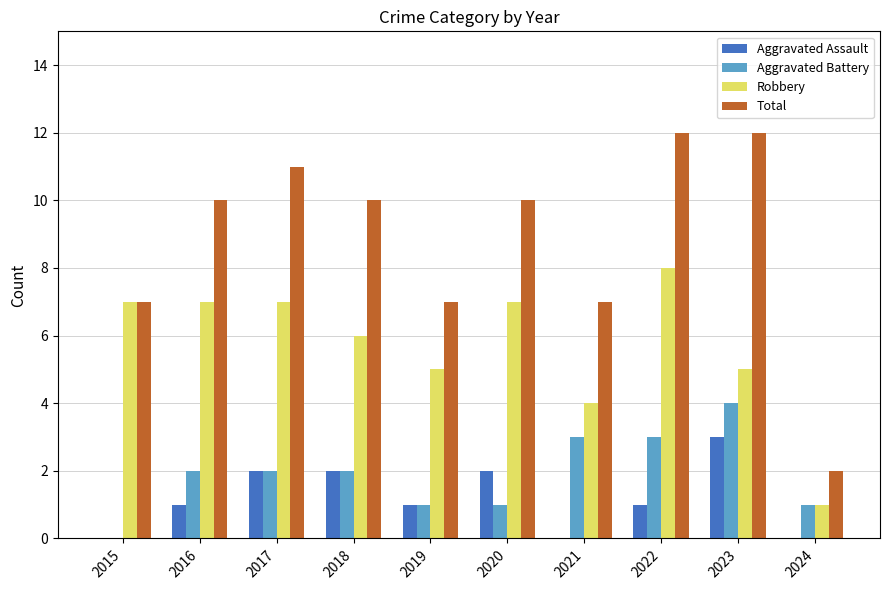

How many Aggravated Assault values are between 0 and 2?

9